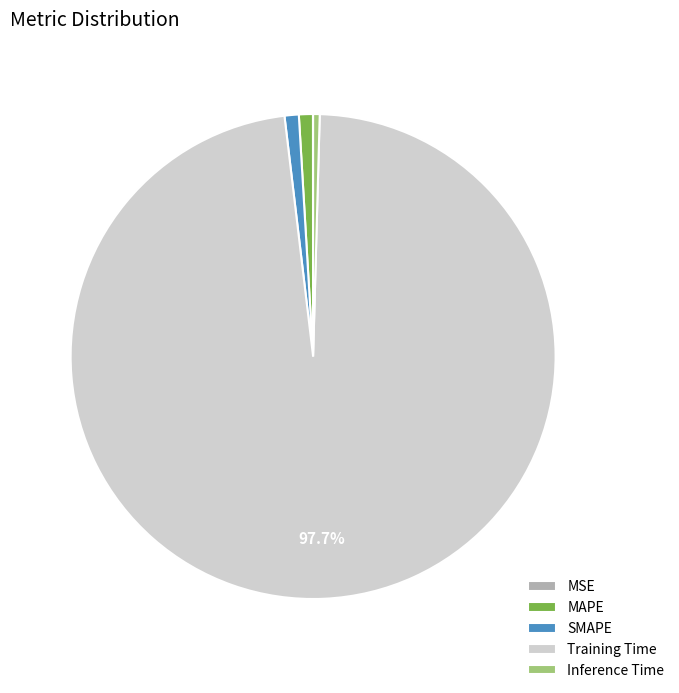

Which has a higher value, SMAPE or Training Time?

Training Time